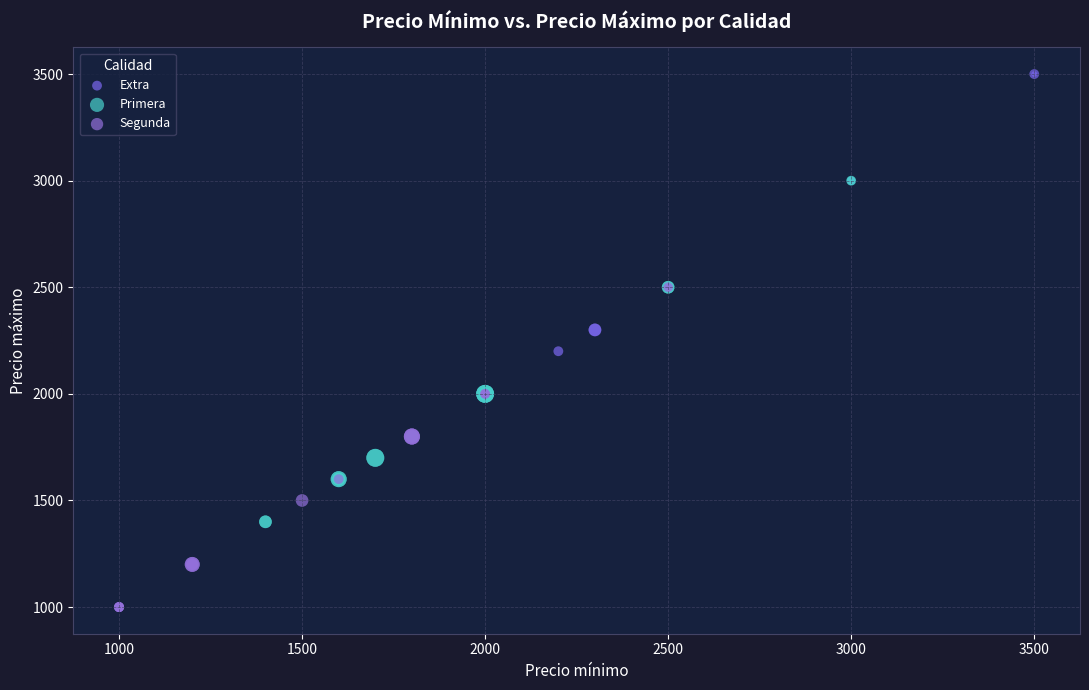

Which series reaches the maximum Y coordinate?

Extra